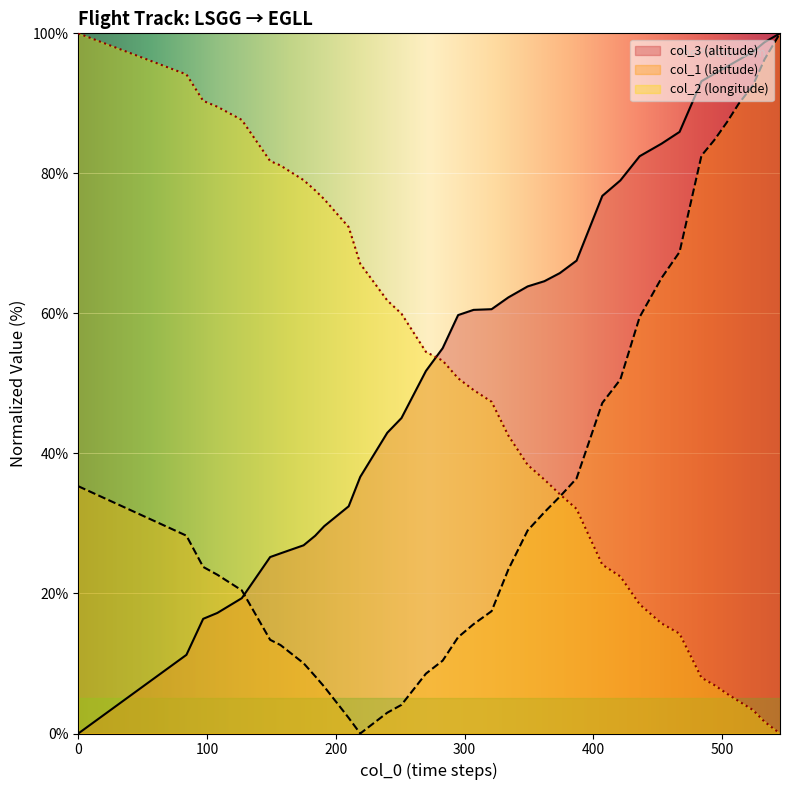

How many values in col_2 are above zero?

35